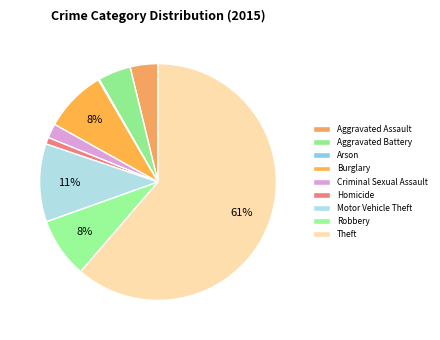

What is the change in value from Homicide to Motor Vehicle Theft?

+139